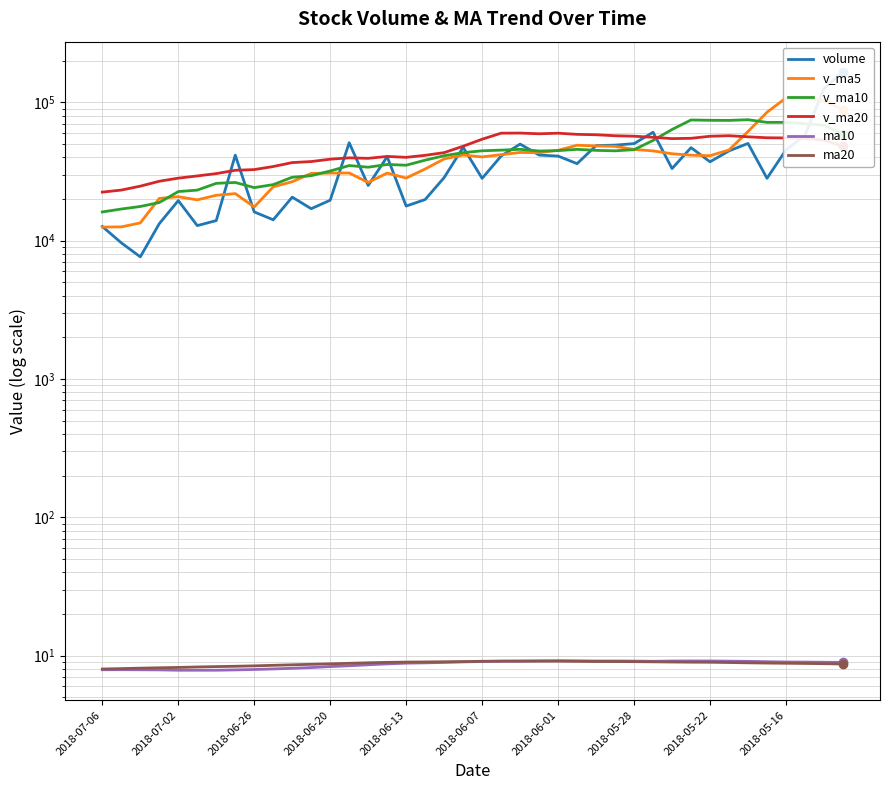

True or false: volume has more than 0 points higher than both neighbors.

True